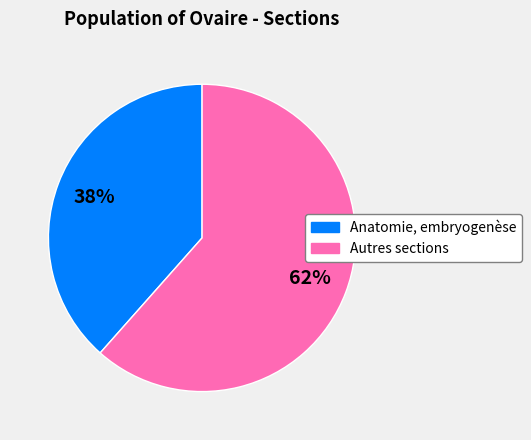

To the nearest percent, what is the average slice percentage?

50%